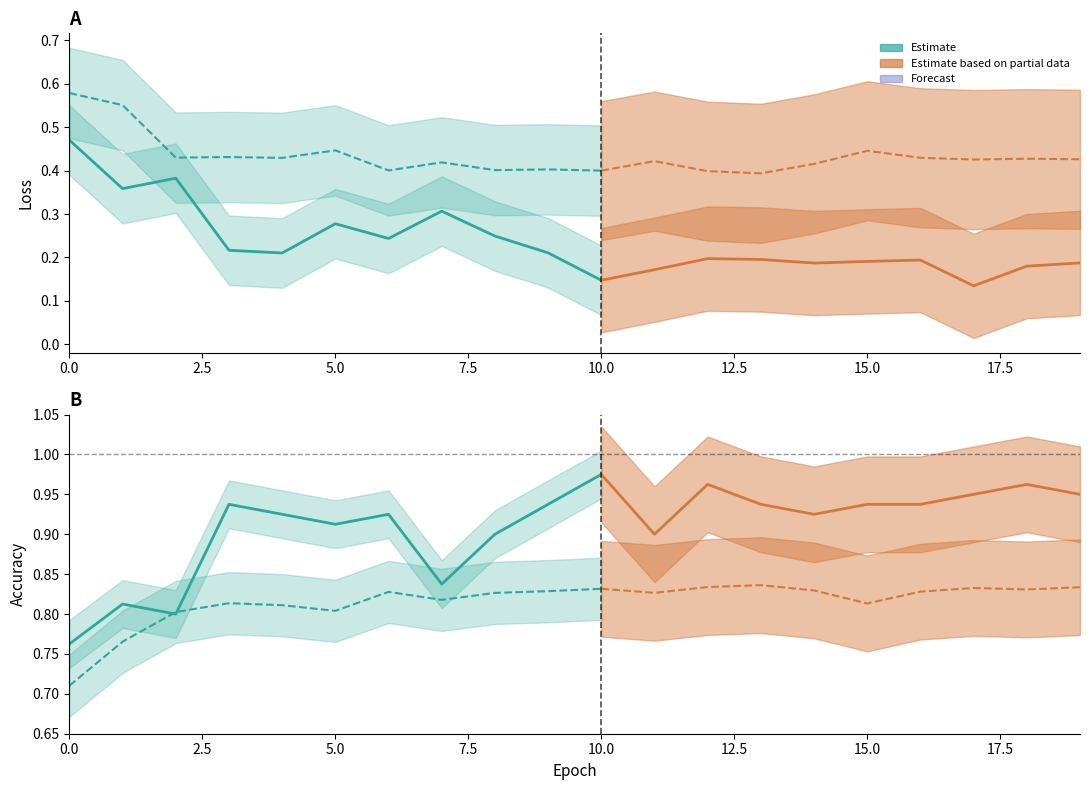

Rank the series by their maximum value, from lowest to highest.

train_loss, val_loss, val_acc, train_acc